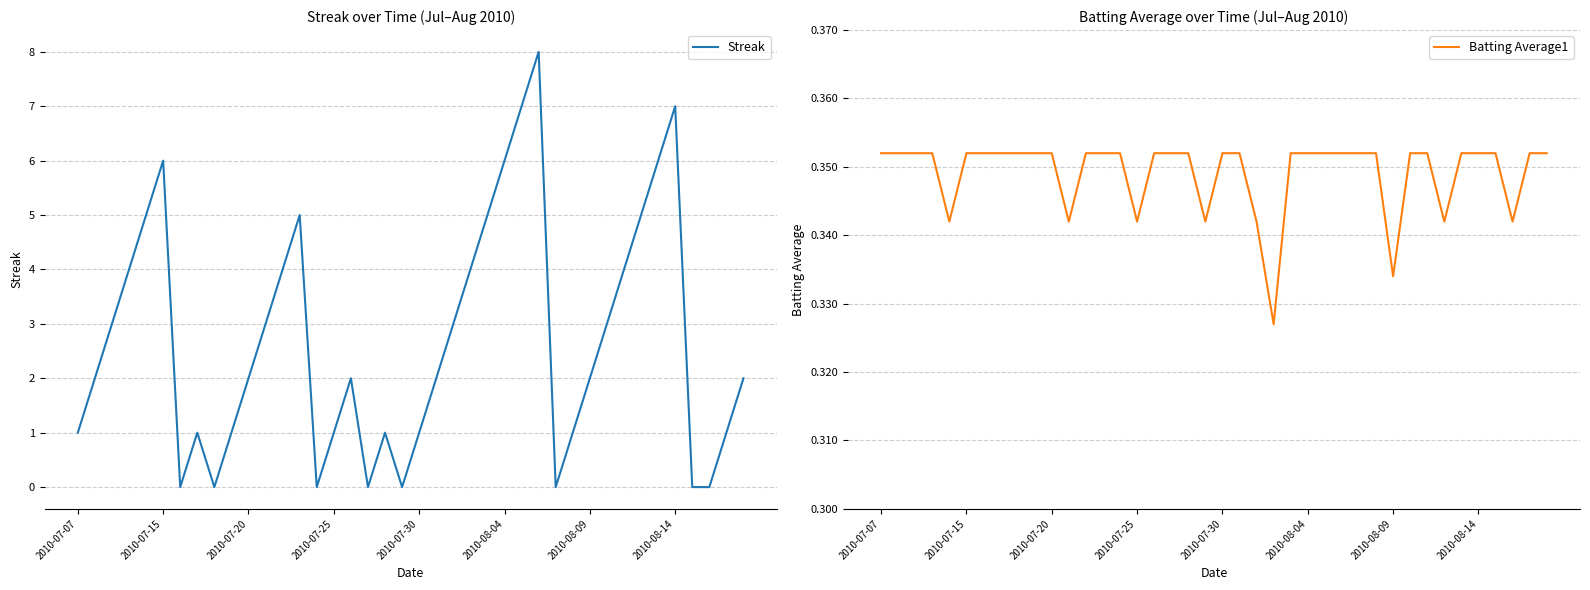

How many values in the Streak series are below 2?

16